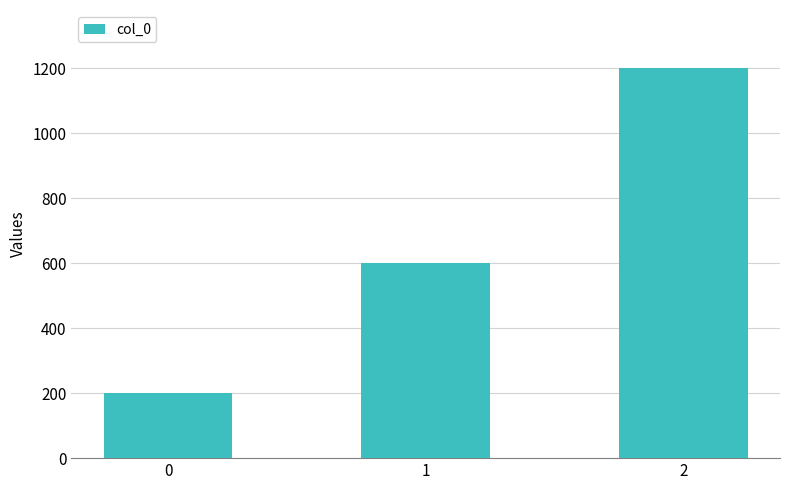

List the labels in order of value, smallest first.

0, 1, 2